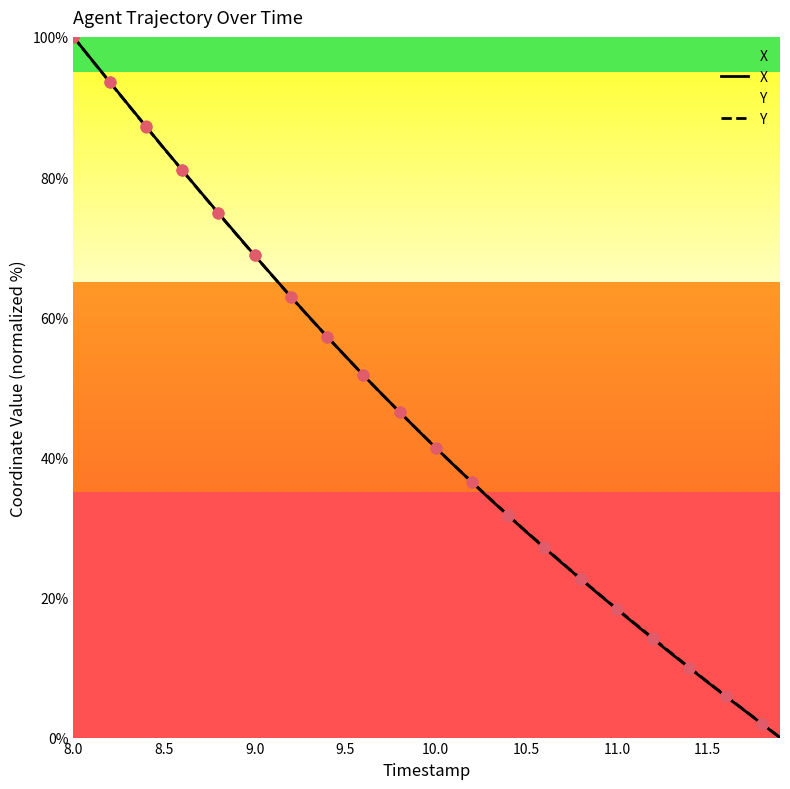

Which series has the largest total across all categories?

Y